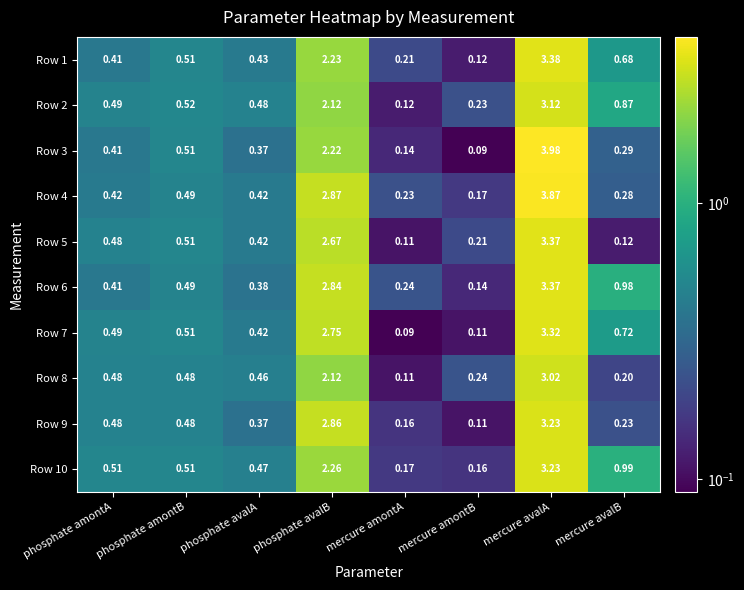

At which label does Row 8 reach its peak?

mercure avalA